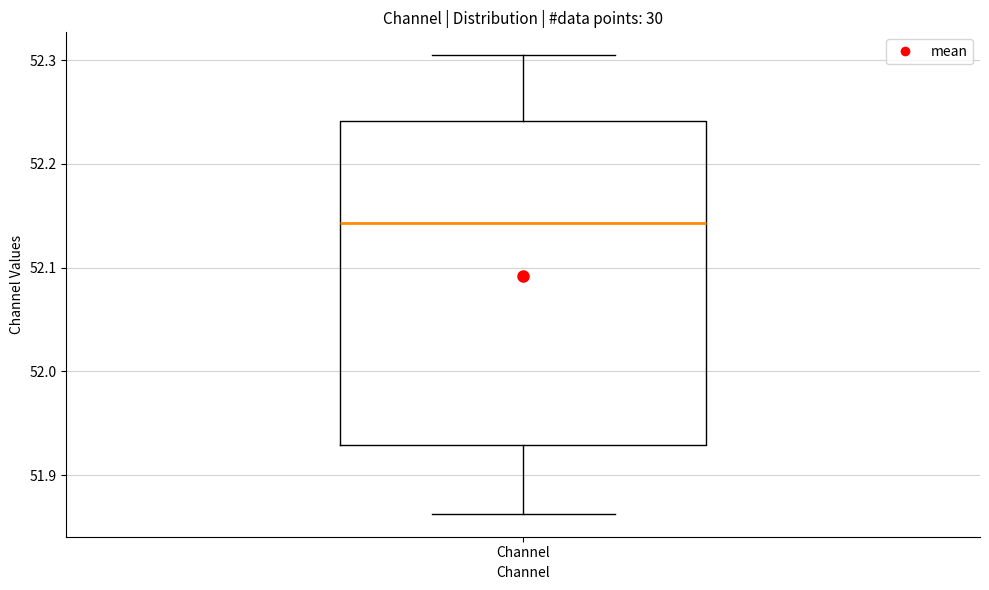

Read this box plot against the y-axis: the position of the median line, the range covered by the box, and the ends of both whiskers. The values are not printed on the chart, so give them approximately, as read against the axis.

median 52.14, box 51.93 to 52.24, whiskers 51.86 to 52.30